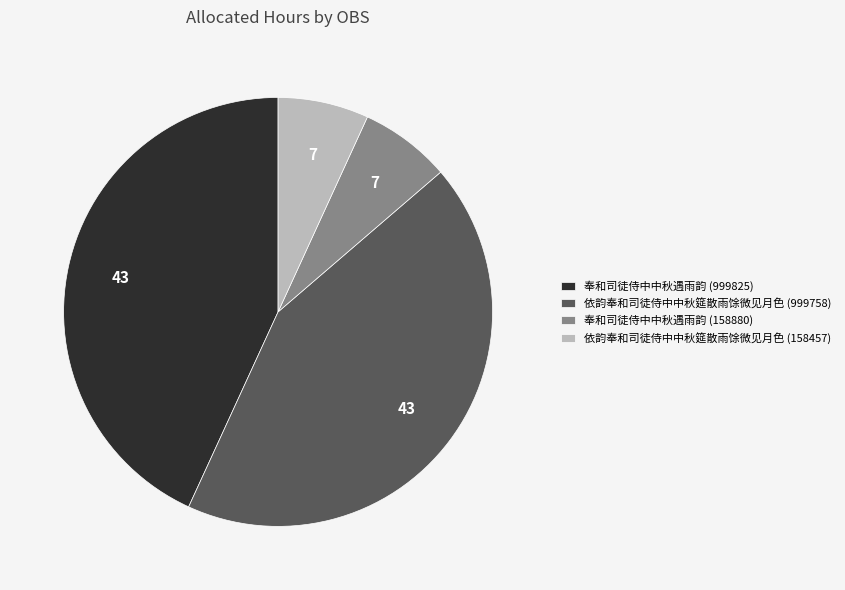

The 奉和司徒侍中中秋遇雨韵 (158880) slice represents 7% of the pie. True or false?

True